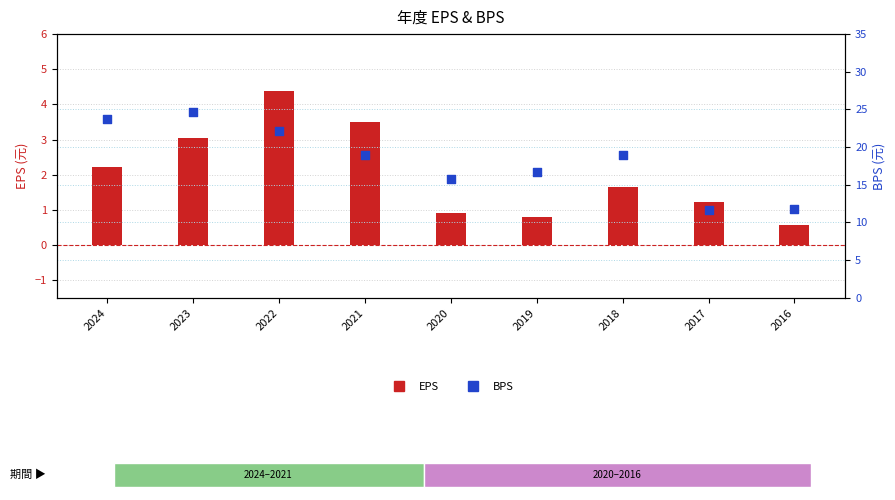

What are all the series names shown in the legend?

EPS, BPS